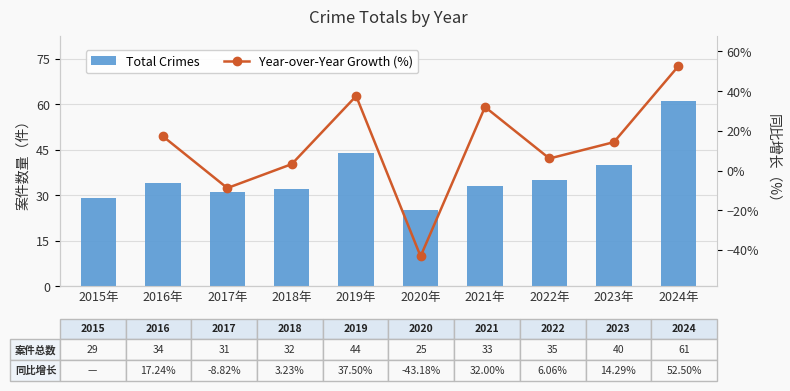

At 2022年, list the series in order from smallest to largest.

Year-over-Year Growth (%), Total Crimes